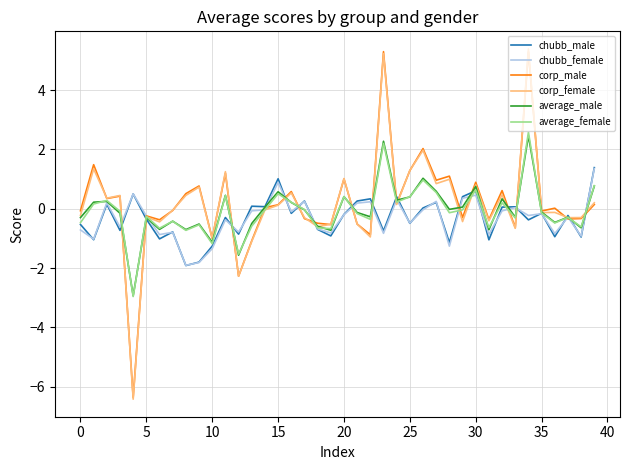

What is the highest value of the corp_female series?

5.4